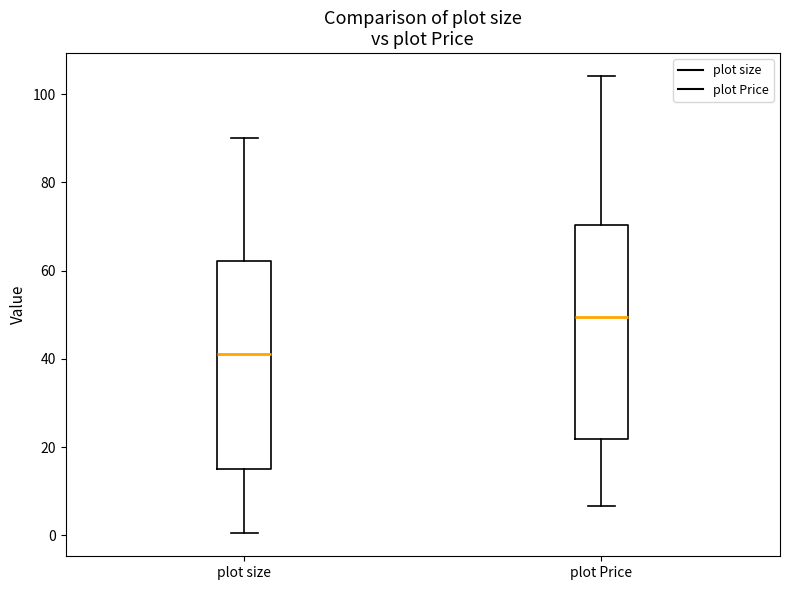

Reading left to right, transcribe this box plot: for each box, give where its median line is, the range the box spans, and where its two whiskers end, as read against the y-axis. The values are not printed on the chart, so give them approximately, as read against the axis.

plot size: median 42, box 16 to 62, whiskers 0 to 90
plot Price: median 50, box 22 to 70, whiskers 6 to 104